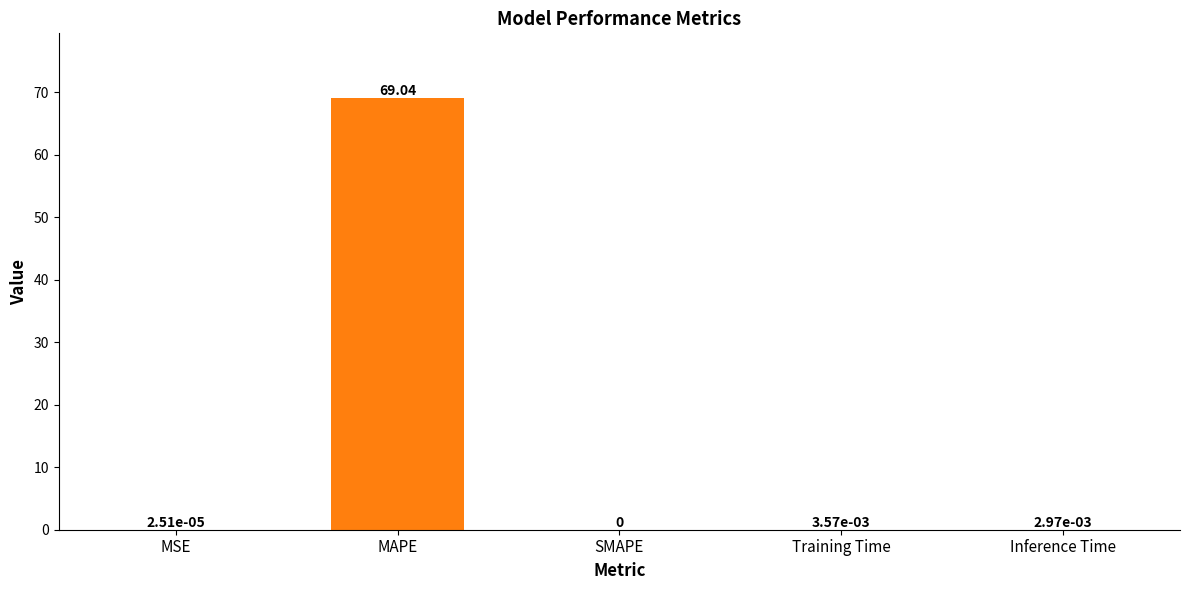

Which has a higher value, SMAPE or MAPE?

MAPE